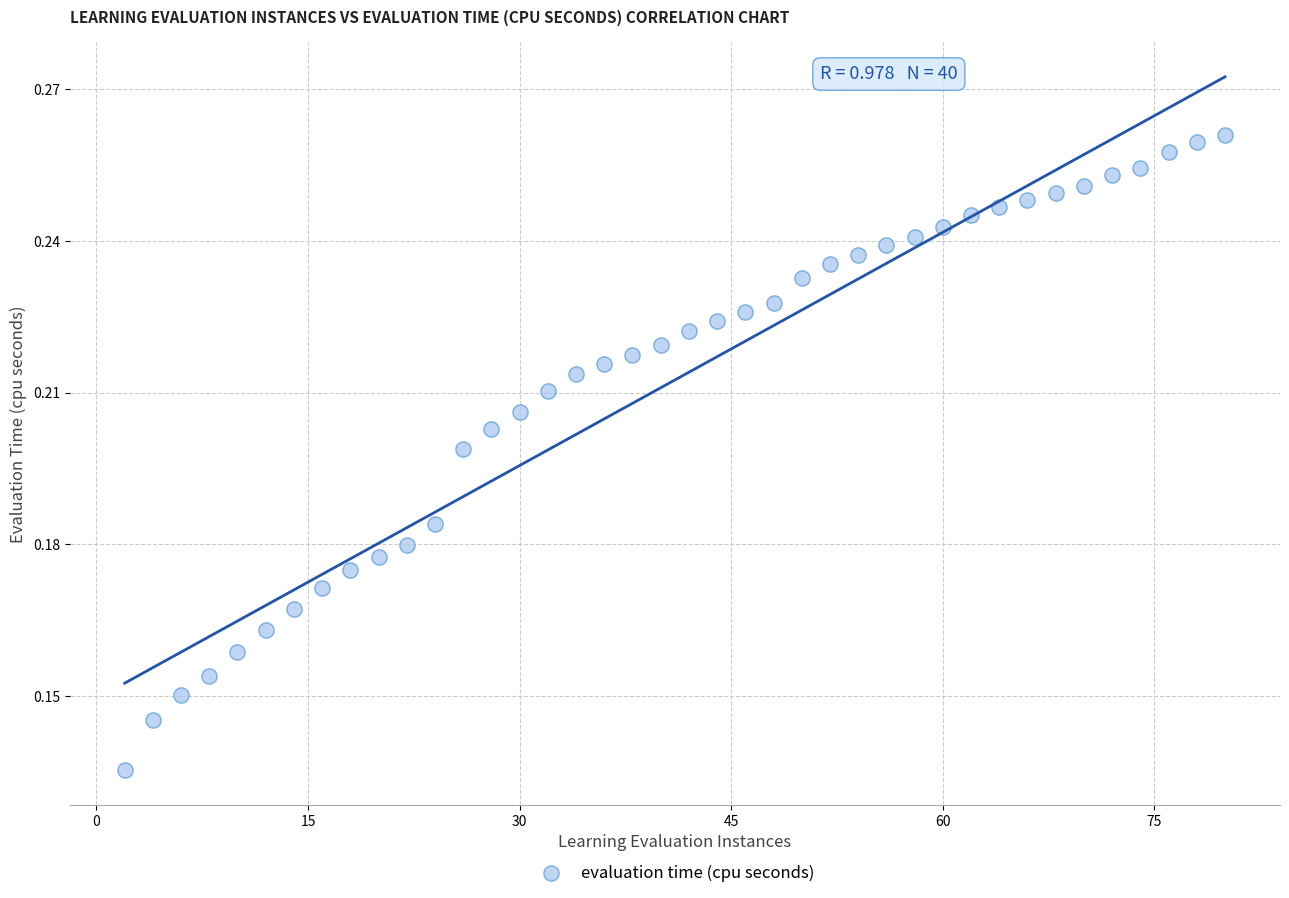

What is the range of X values (max minus min)?

78.0